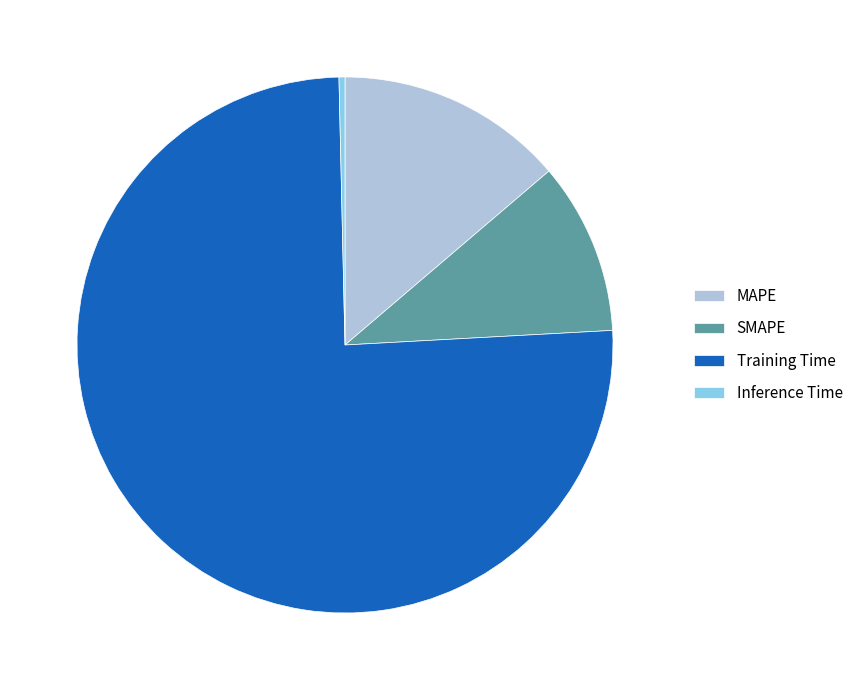

Rank the categories by value from highest to lowest.

Training Time, MAPE, SMAPE, Inference Time